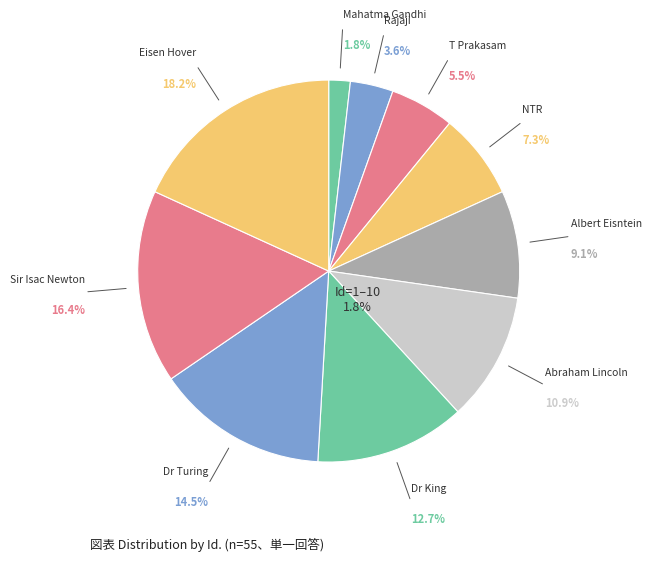

How many slices are in this pie chart?

10